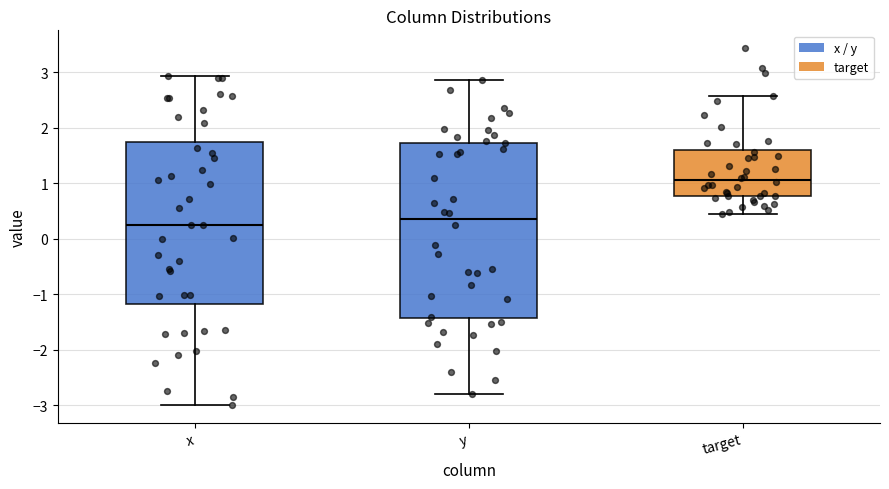

Reading left to right, transcribe this box plot: for each box, give where its median line is, the range the box spans, and where its two whiskers end, as read against the y-axis. The values are not printed on the chart, so give them approximately, as read against the axis.

x: median 0.2, box -1.2 to 1.8, whiskers -3.0 to 2.9
y: median 0.4, box -1.4 to 1.7, whiskers -2.8 to 2.9
target: median 1.1, box 0.8 to 1.6, whiskers 0.4 to 2.6